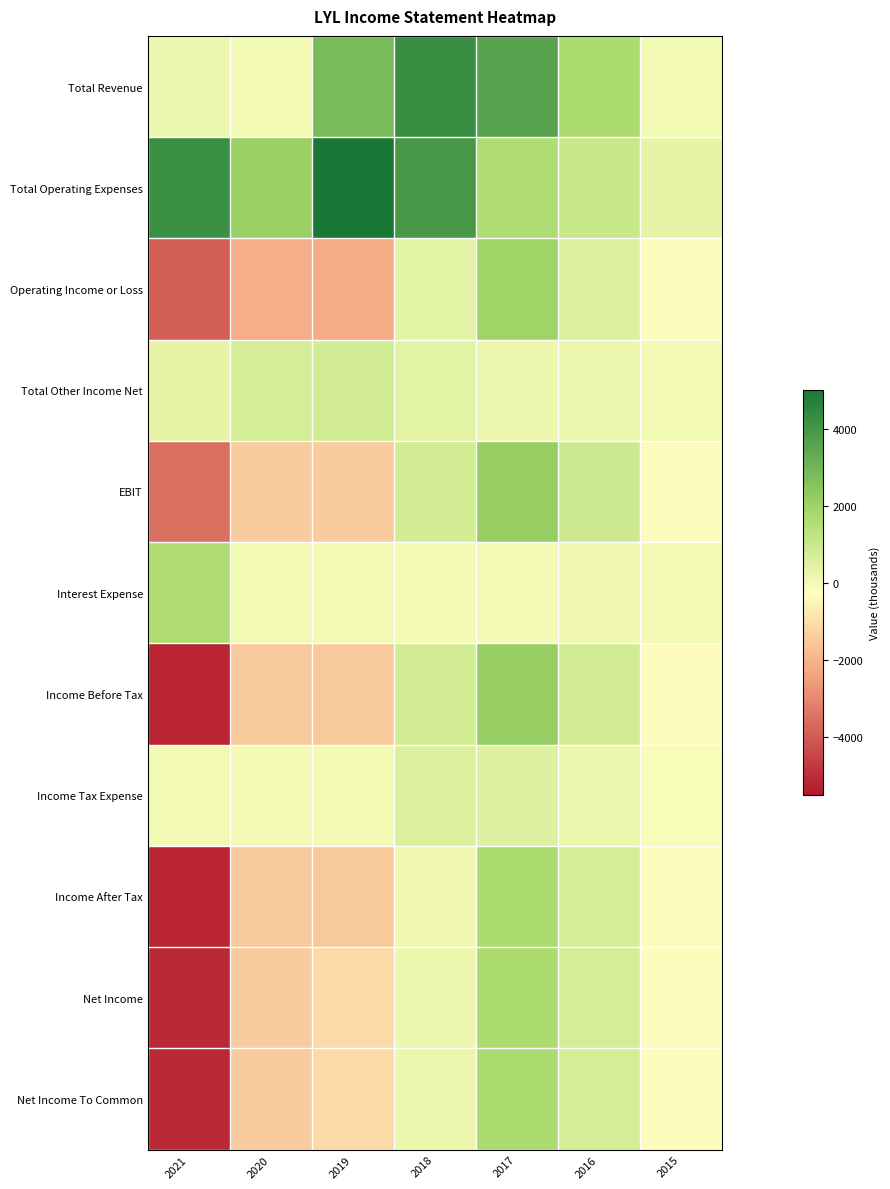

Reading left to right, what are all the values shown in this chart?

Total Revenue: 2021=200	2020=0	2019=2800	2018=4300	2017=3600	2016=1700	2015=0
Total Operating Expenses: 2021=4200	2020=2100	2019=5000	2018=3900	2017=1600	2016=1000	2015=300
Operating Income or Loss: 2021=-3900	2020=-2100	2019=-2200	2018=400	2017=2000	2016=600	2015=-300
Total Other Income Net: 2021=300	2020=700	2019=800	2018=400	2017=200	2016=200	2015=0
EBIT: 2021=-3500	2020=-1400	2019=-1400	2018=800	2017=2200	2016=900	2015=-300
Interest Expense: 2021=1600	2020=0	2019=0	2018=0	2017=0	2016=100	2015=0
Income Before Tax: 2021=-5200	2020=-1500	2019=-1500	2018=800	2017=2200	2016=800	2015=-300
Income Tax Expense: 2021=0	2020=0	2019=0	2018=600	2017=500	2016=200	2015=-100
Income After Tax: 2021=-5200	2020=-1500	2019=-1500	2018=100	2017=1700	2016=700	2015=-300
Net Income: 2021=-5100	2020=-1400	2019=-1100	2018=200	2017=1700	2016=700	2015=-300
Net Income To Common: 2021=-5100	2020=-1400	2019=-1100	2018=200	2017=1700	2016=700	2015=-300